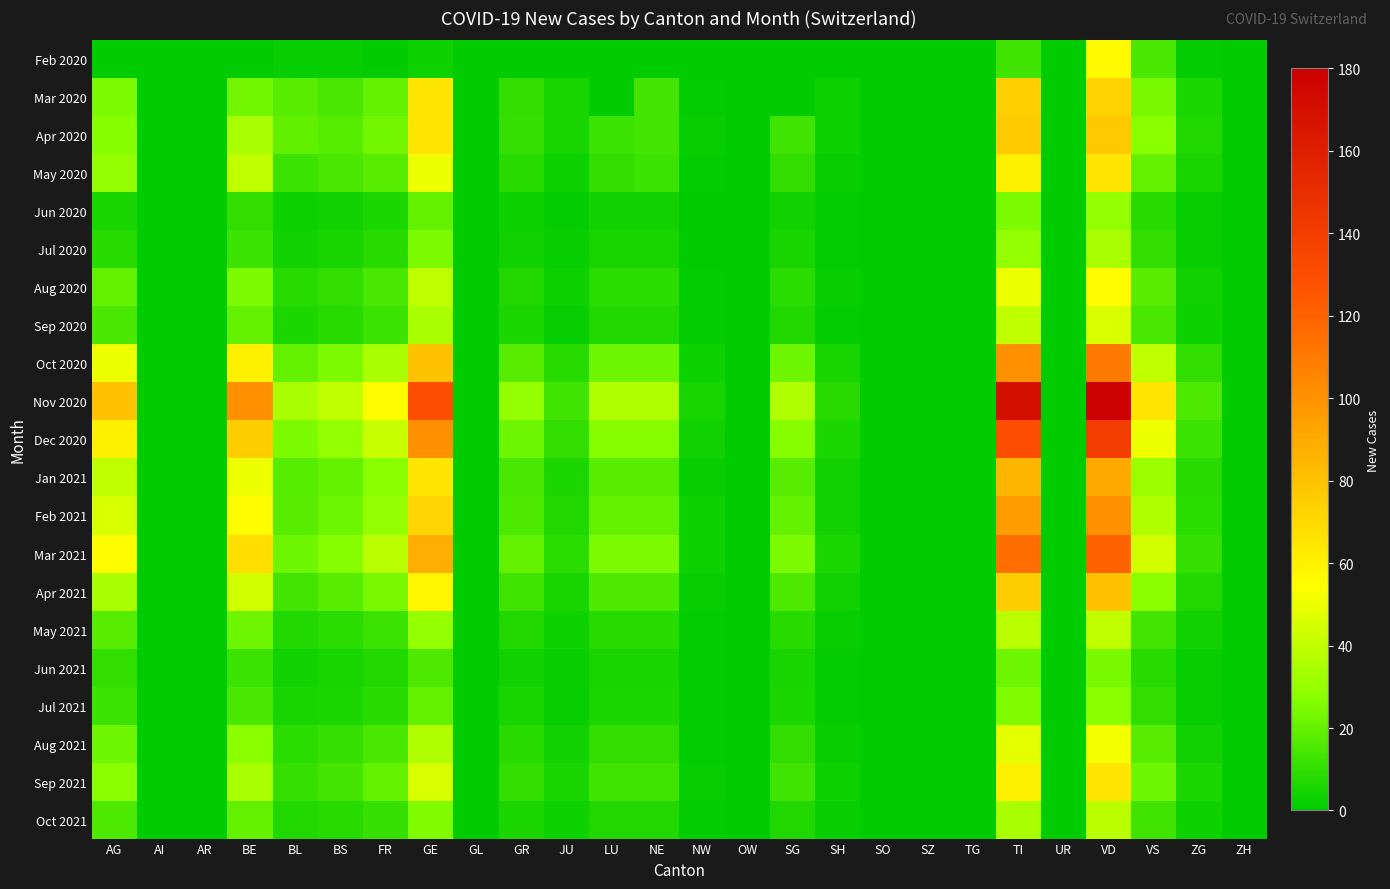

At how many categories does at least one series exceed 93?

4